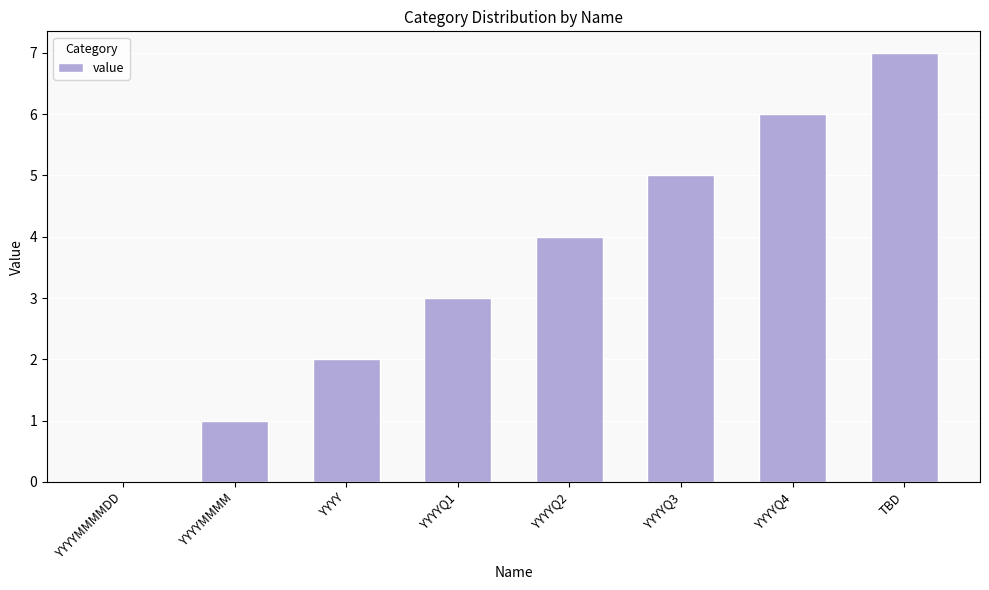

The value at YYYYMMMMDD is 3. True or false?

False